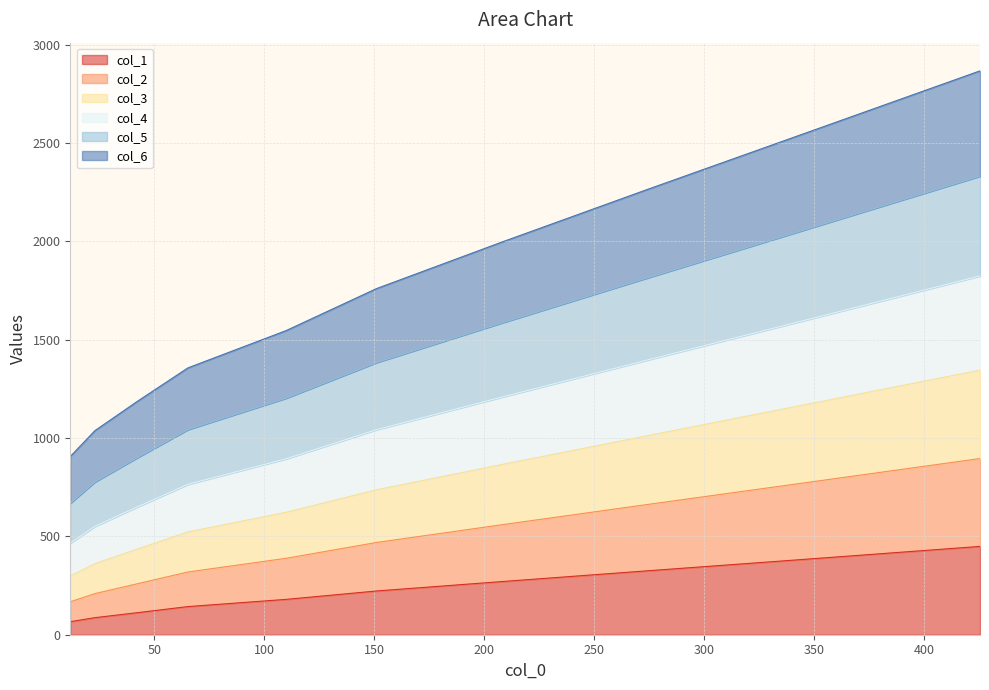

What is the lowest value of the col_1 series?

66.3